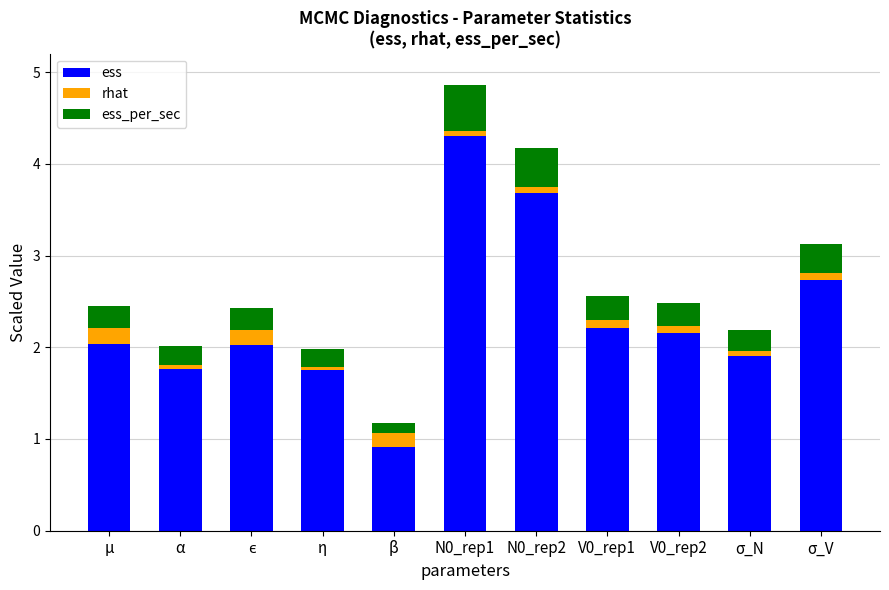

What is the total value across all series at β?

1.2